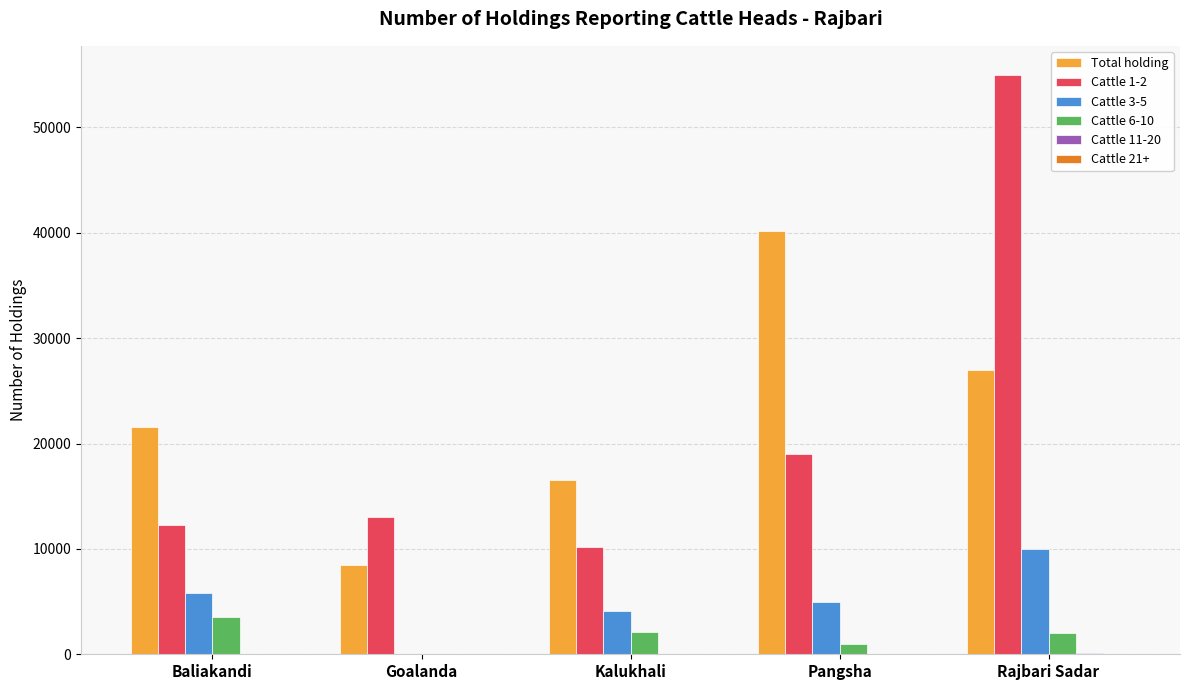

What is the sum of all Cattle 6-10 values?

8622